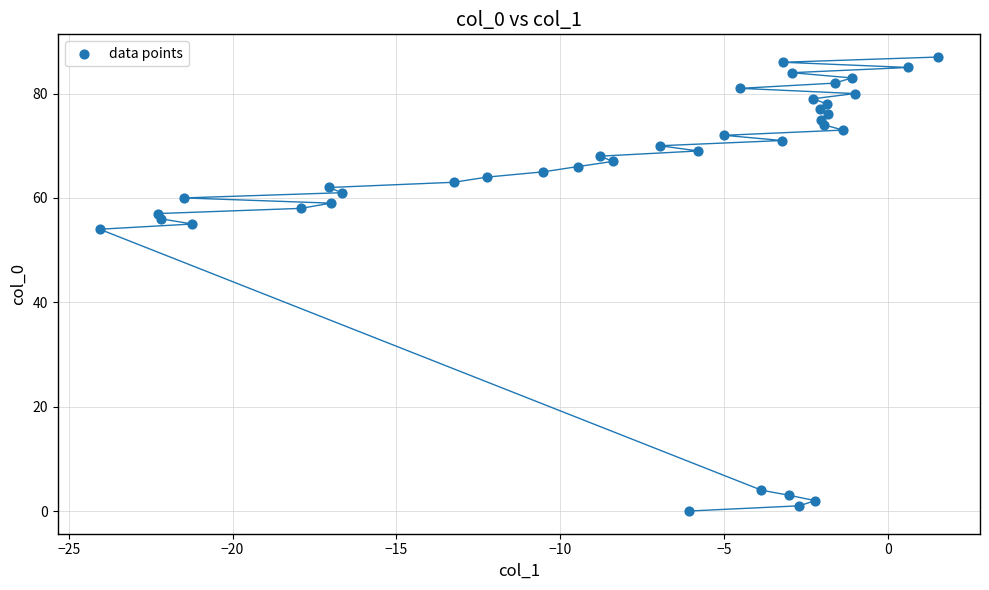

What is the range of Y values (max minus min)?

87